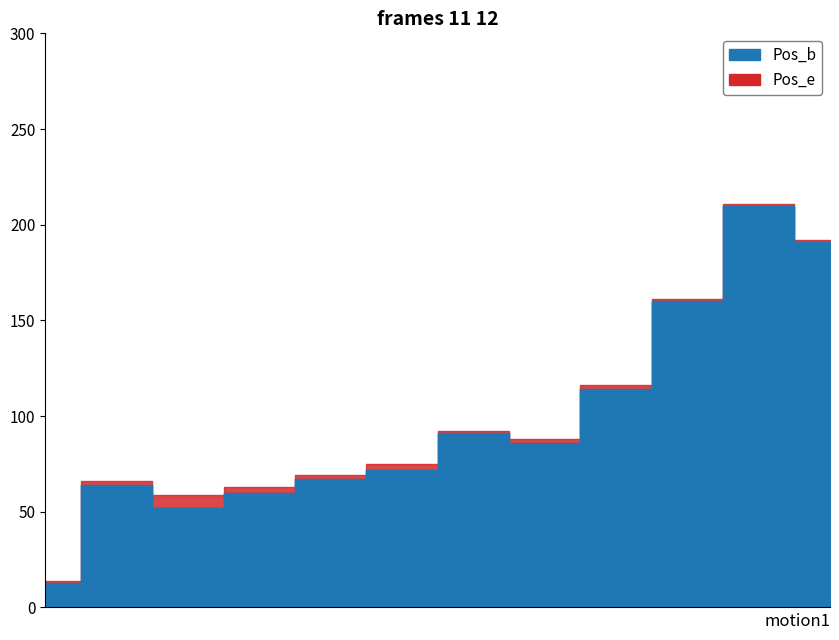

What is the minimum value shown in the chart?

13